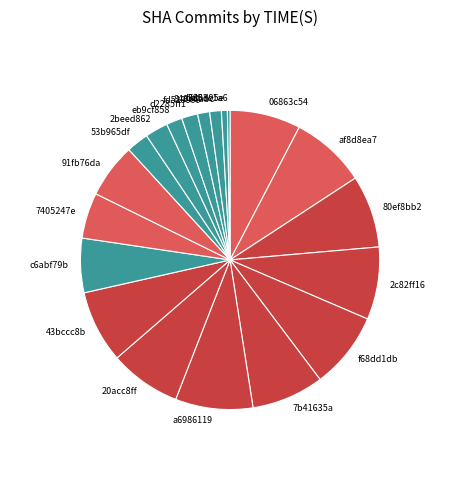

How many slices are in this pie chart?

20